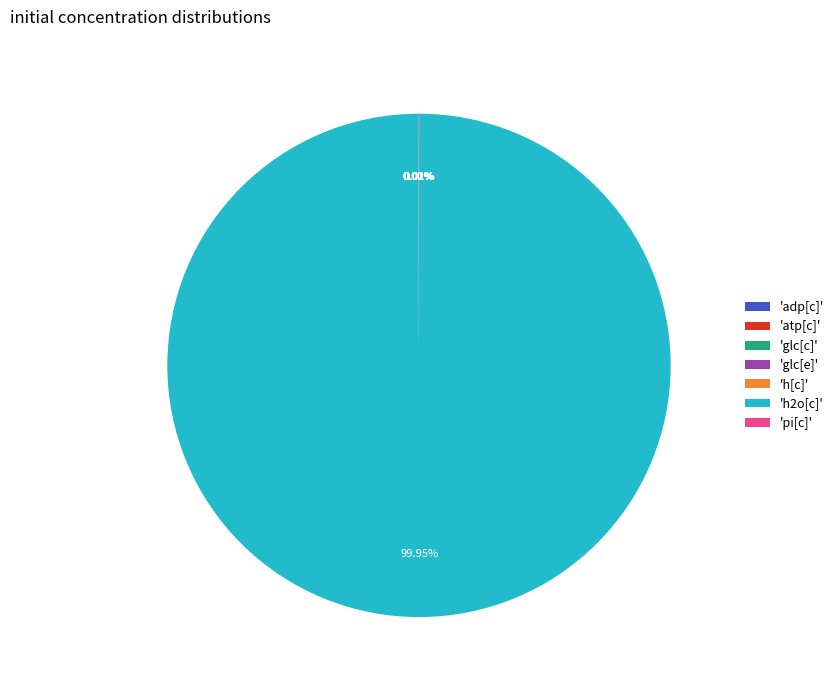

Is there any slice that represents more than half of the pie?

Yes